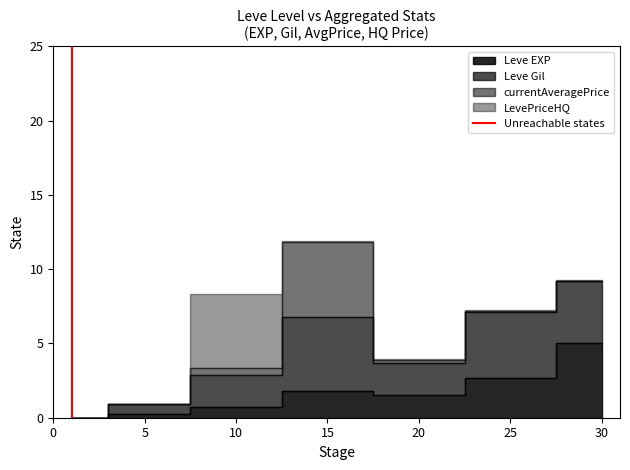

What value does the data have at 5?

1